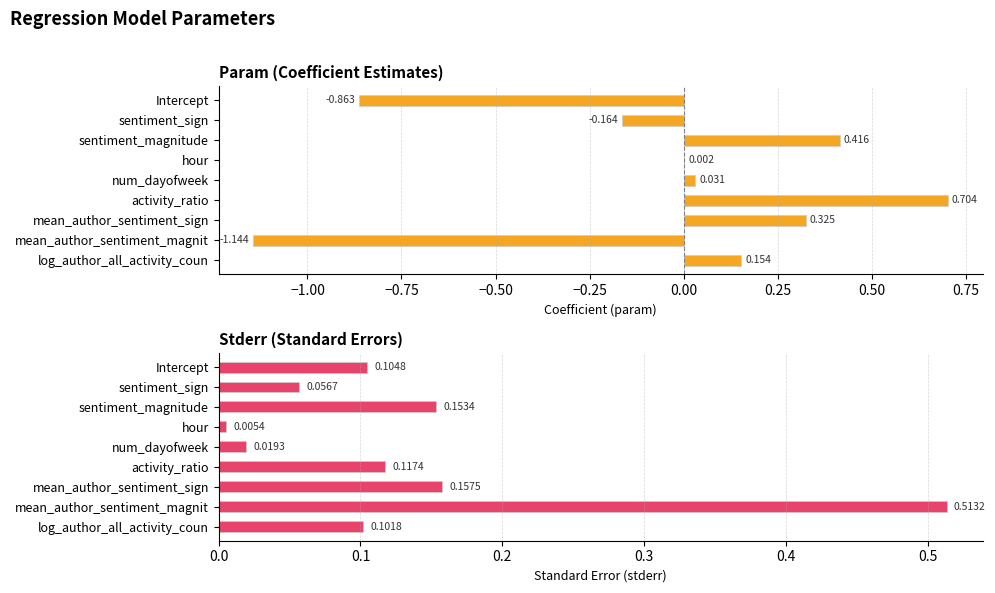

What is the difference between the highest and lowest values at 0.25?

0.2